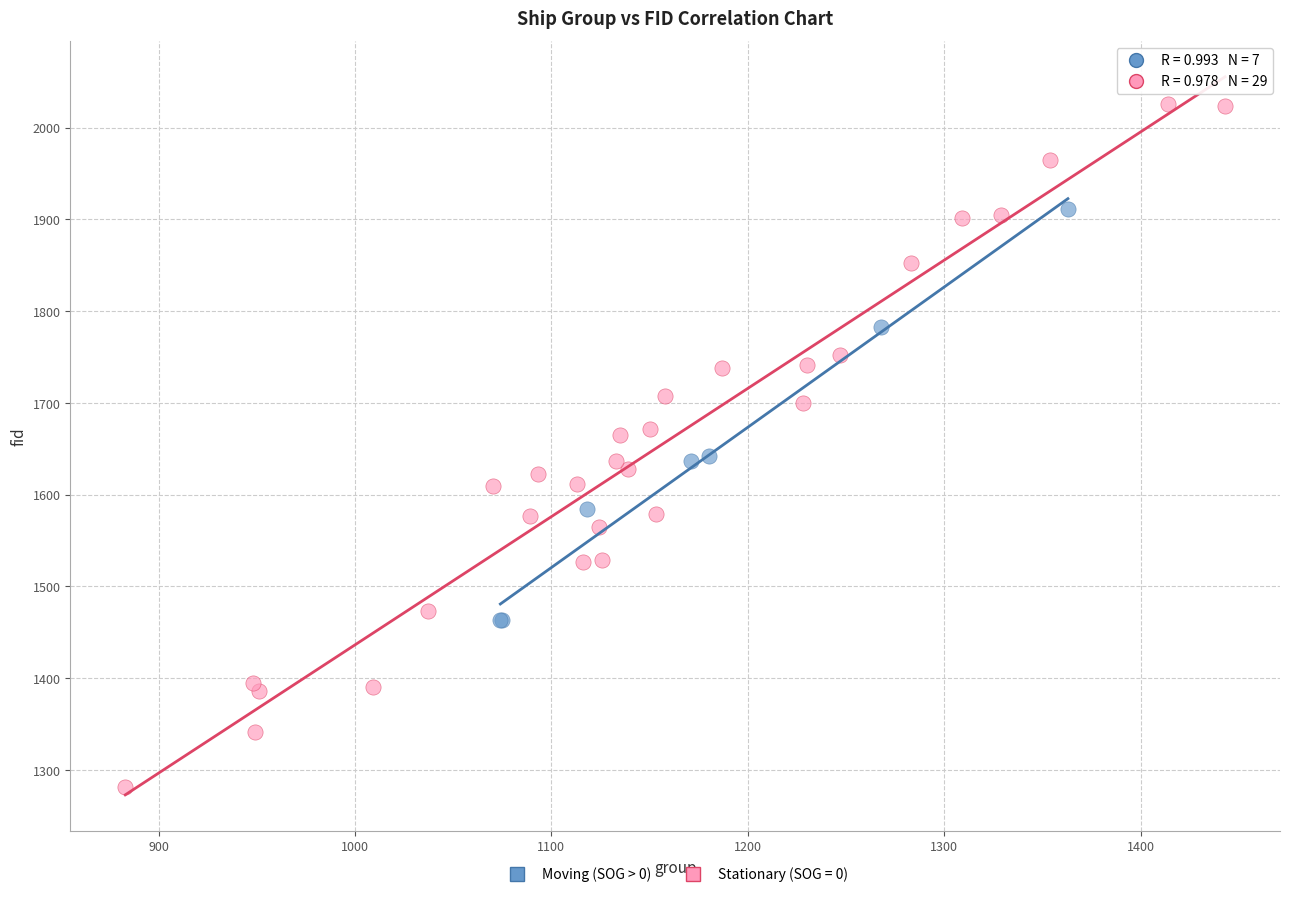

Which series reaches the minimum Y coordinate?

Stationary (SOG = 0)